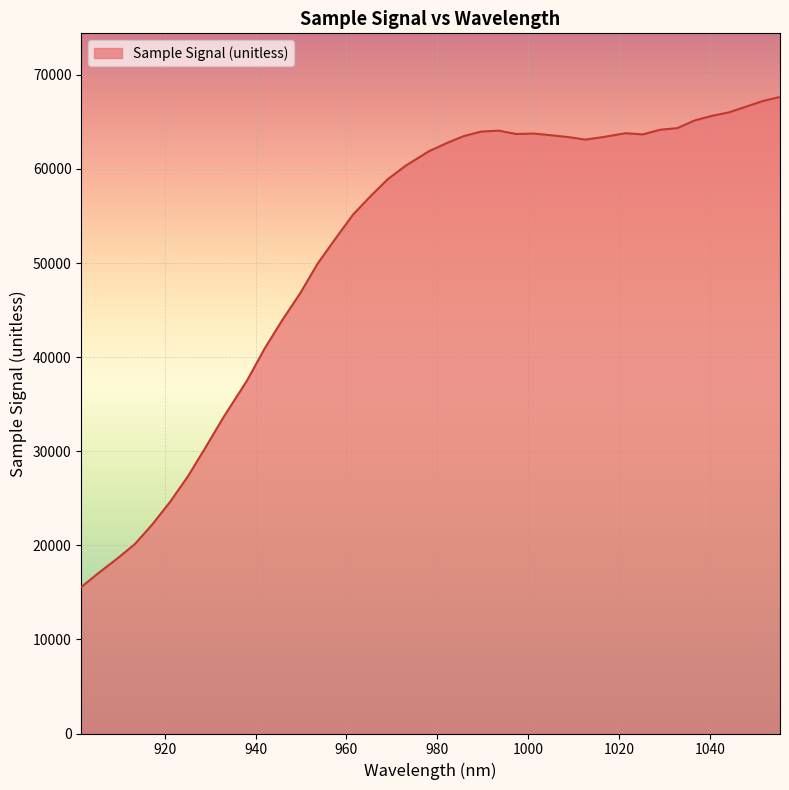

What is the greatest value displayed?

67643